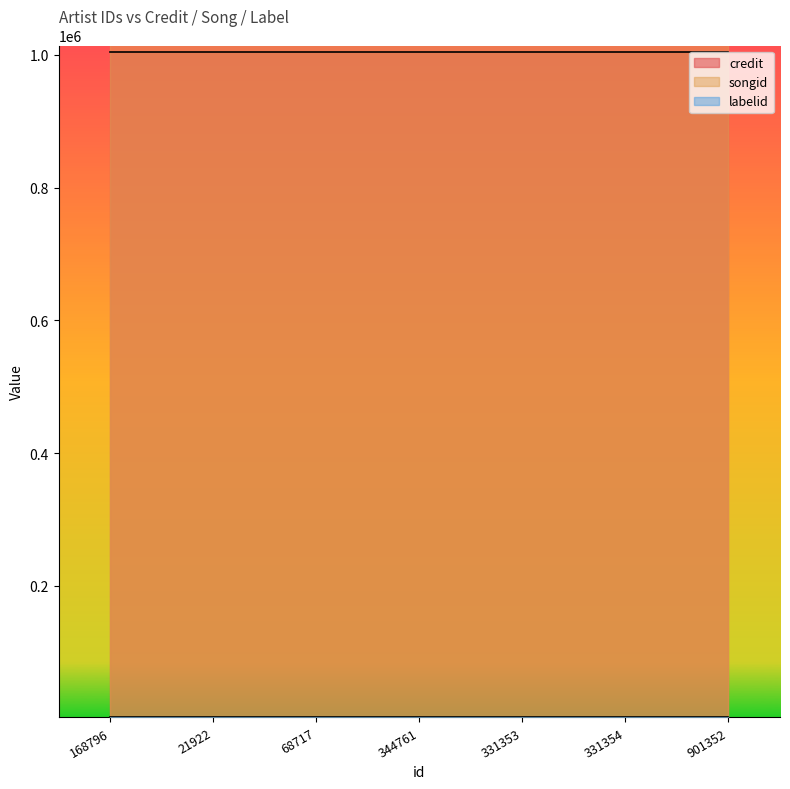

True or false: songid and credit cross at least once.

False